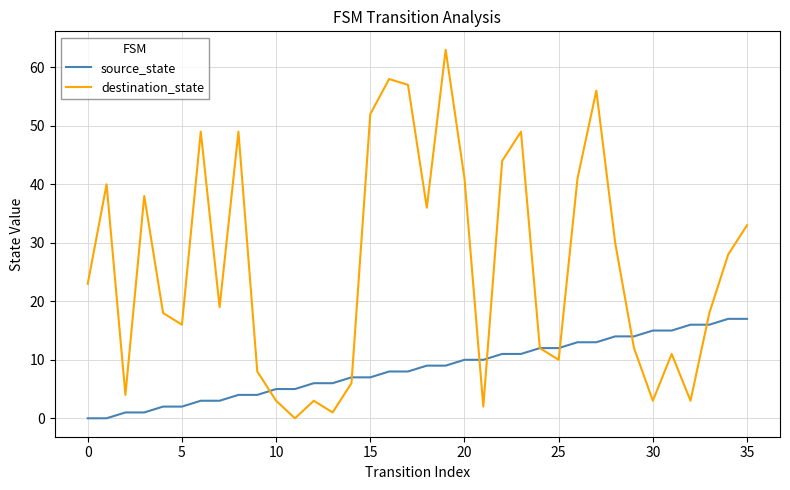

Which series has the largest total across all categories?

destination_state